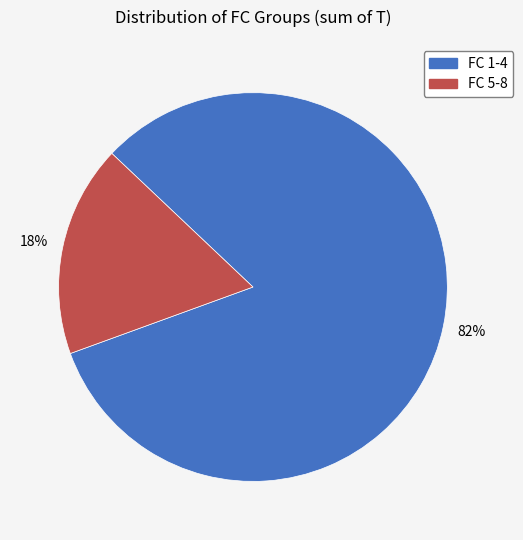

Is there a majority slice in this chart?

Yes